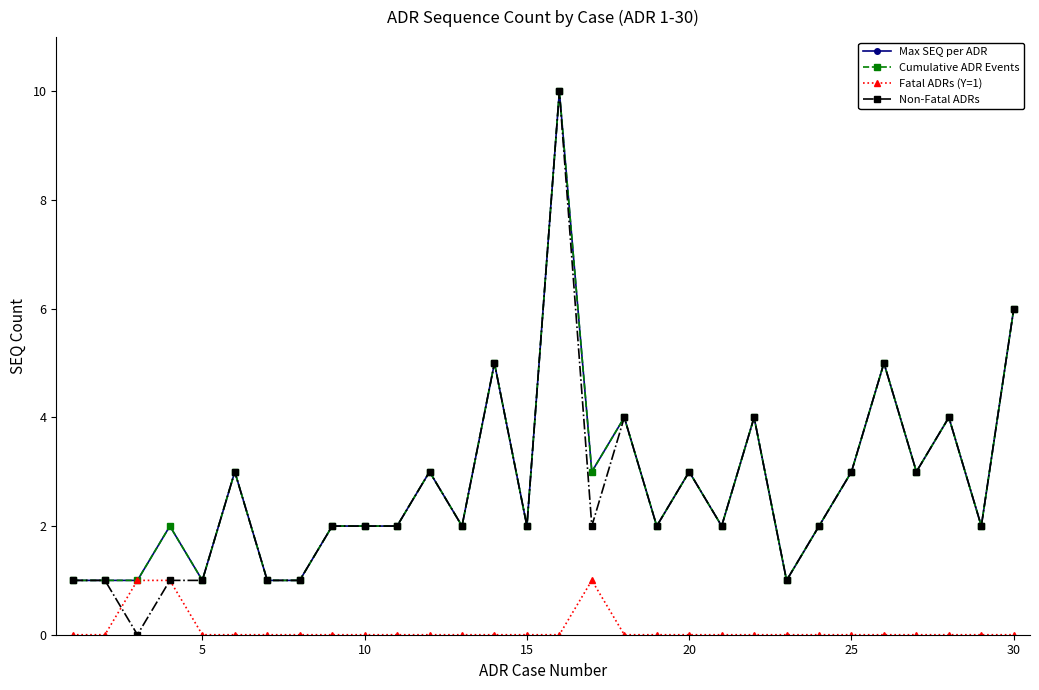

True or false: Max SEQ per ADR and Non-Fatal ADRs intersect in this chart.

False